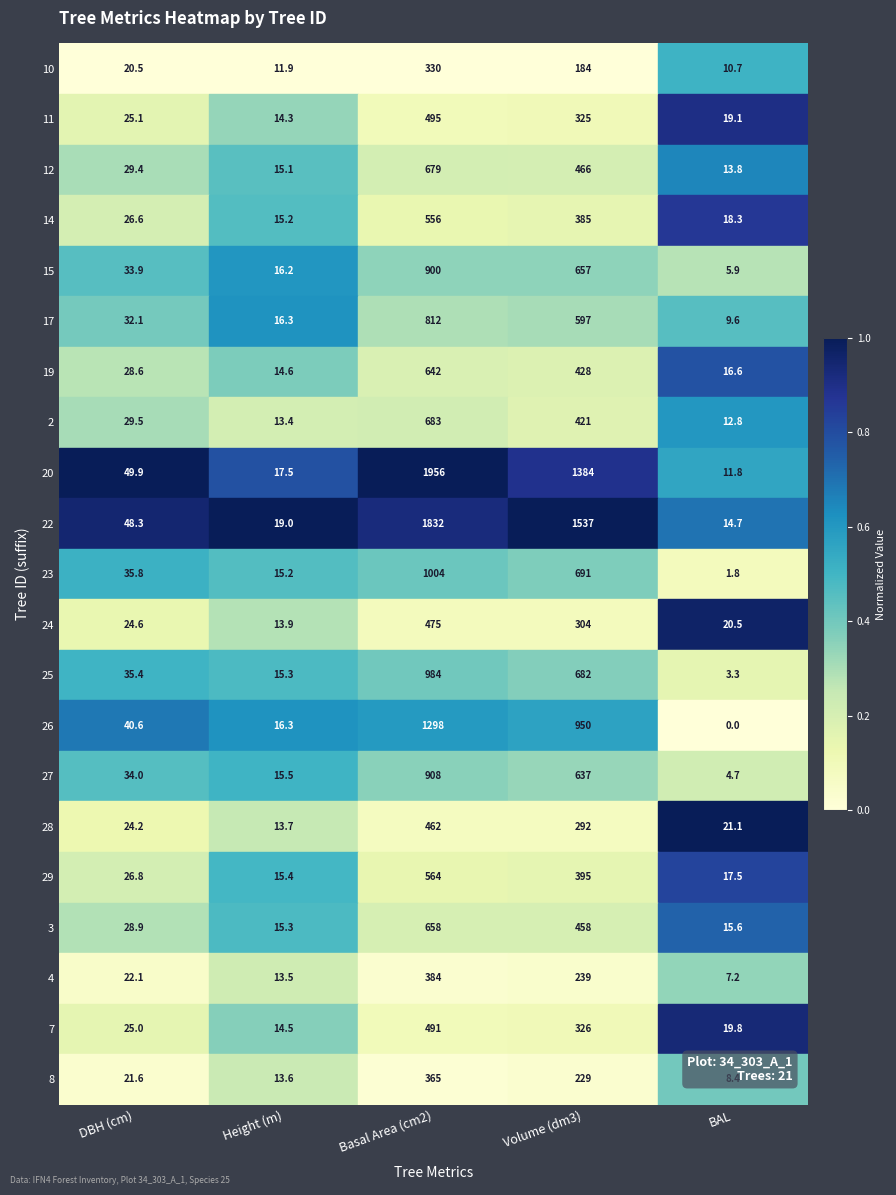

The 14 series shows 32.1 at BAL. True or false?

False